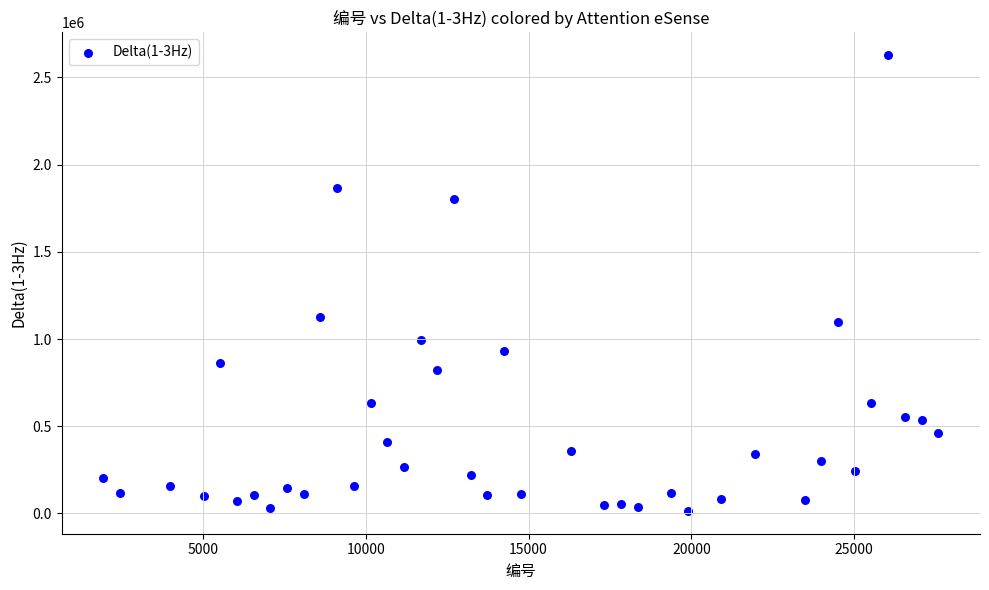

What is the range of Y values (max minus min)?

2613924